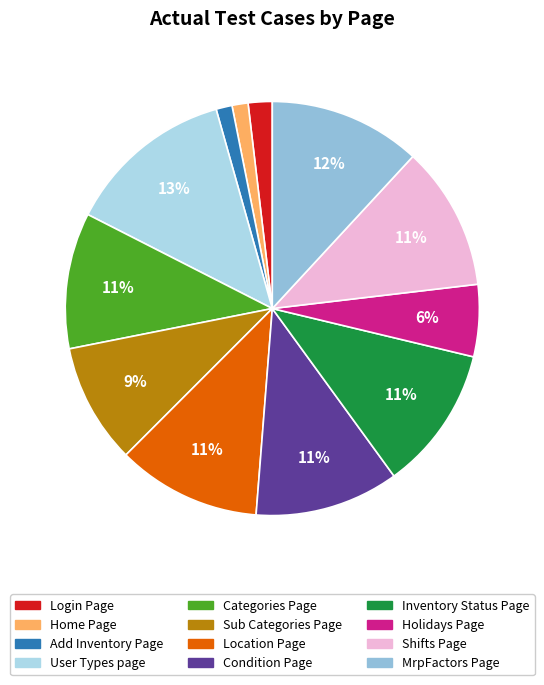

How many slices are in this pie chart?

12